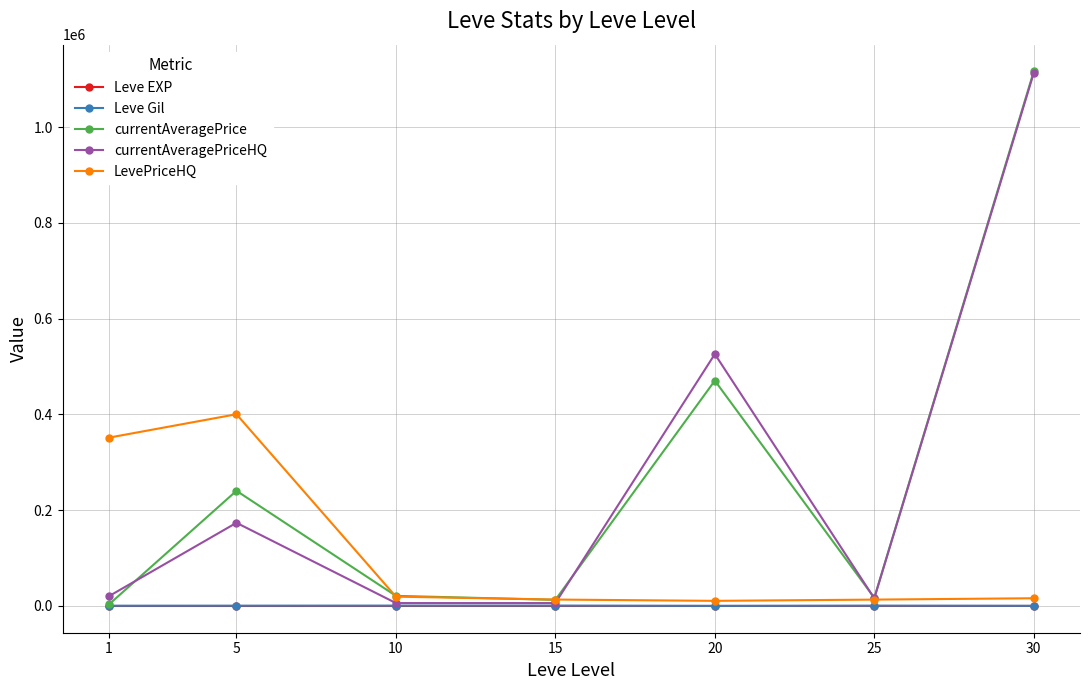

At which category is the sum across all series the highest?

30